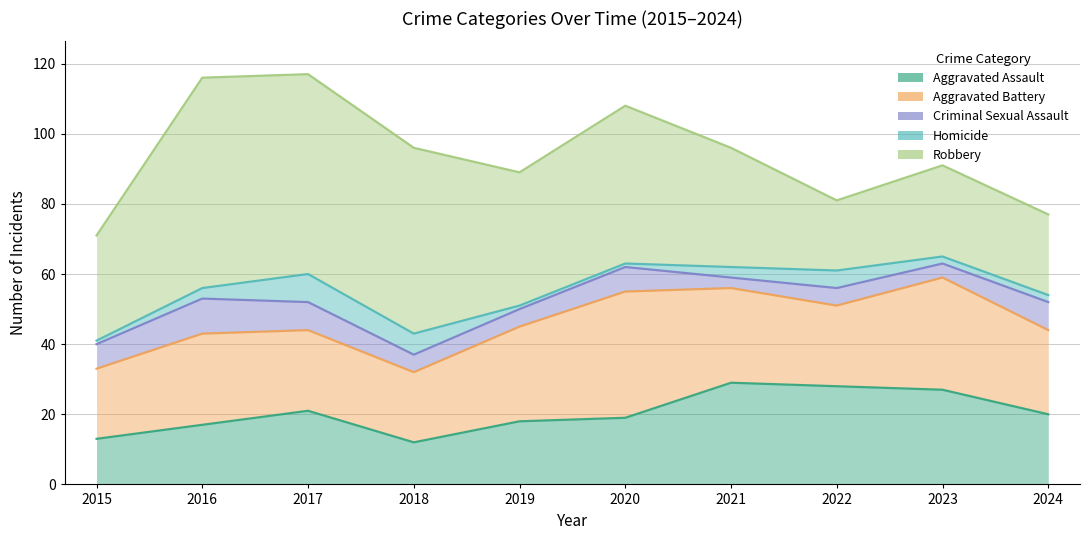

Does the chart have visible grid lines?

Yes